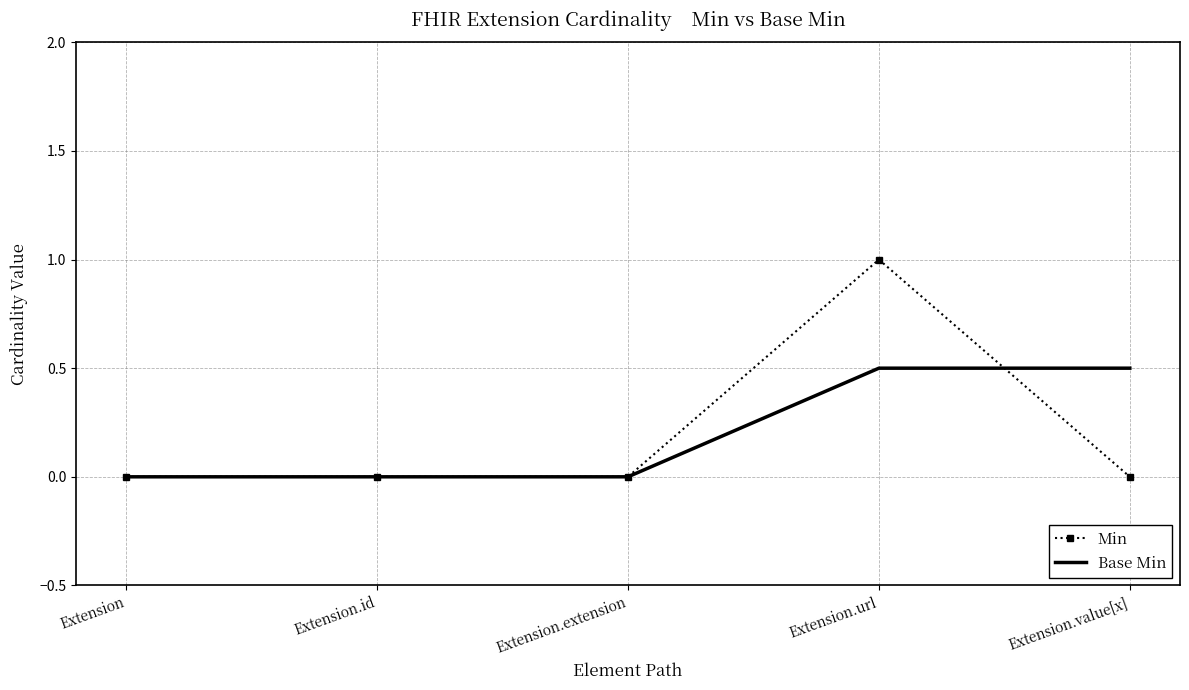

Rank the series by their maximum value, from highest to lowest.

Min, Base Min